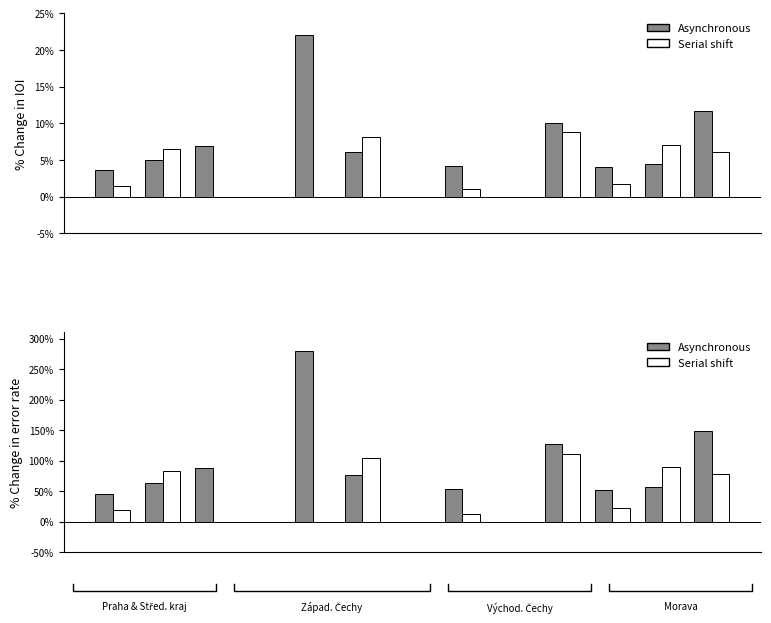

Are the bars horizontal?

No